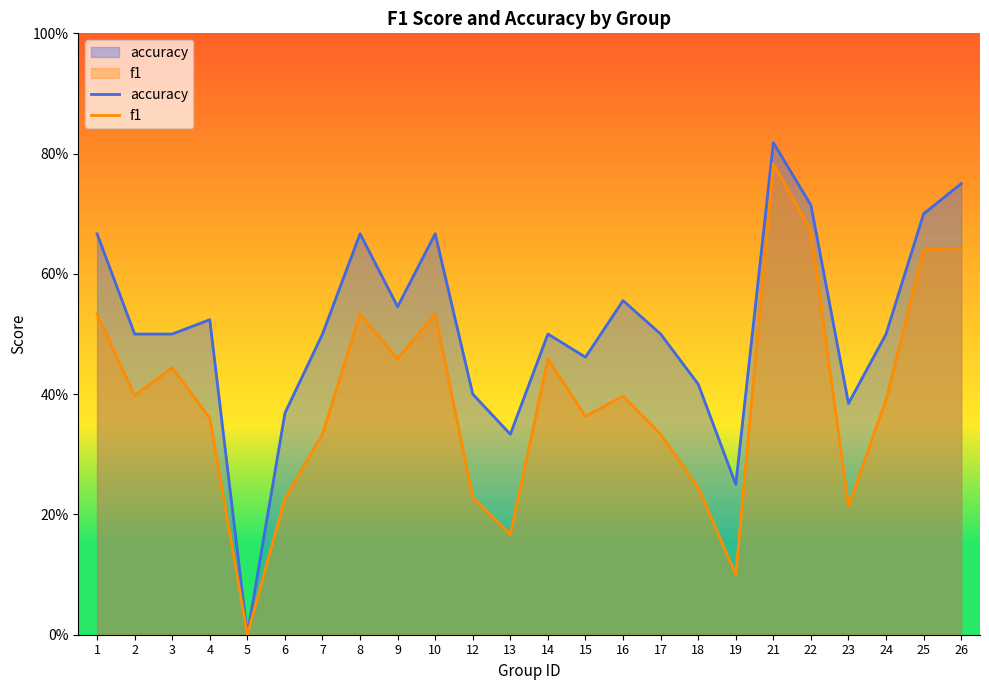

At how many categories does at least one series exceed 0?

23